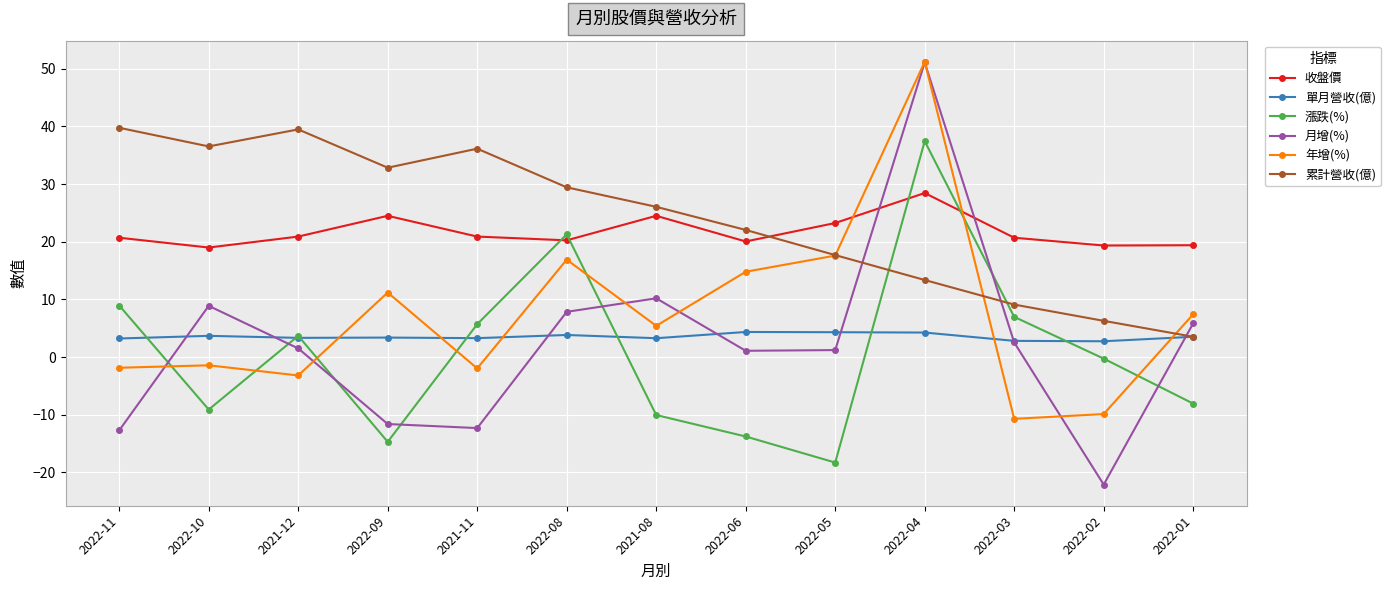

Is this an area chart (filled region under the line)?

No